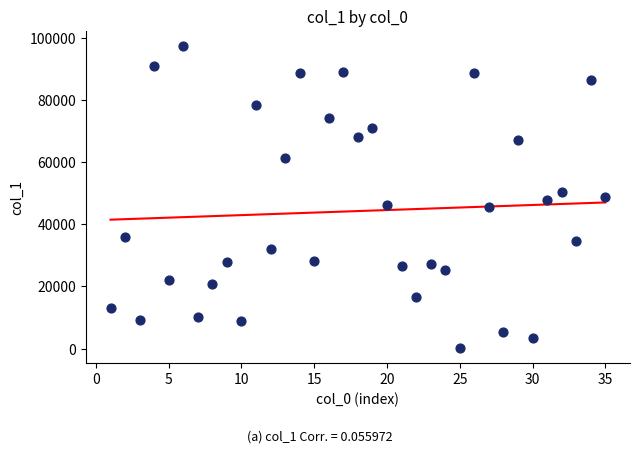

What is the range of X values (max minus min)?

34